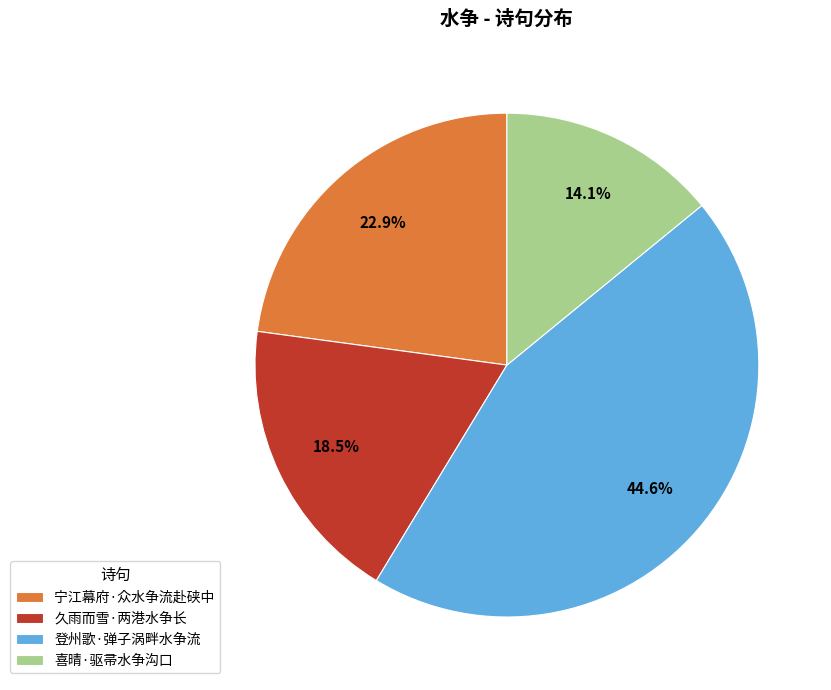

What is the largest slice in the pie chart?

登州歌·弹子涡畔水争流